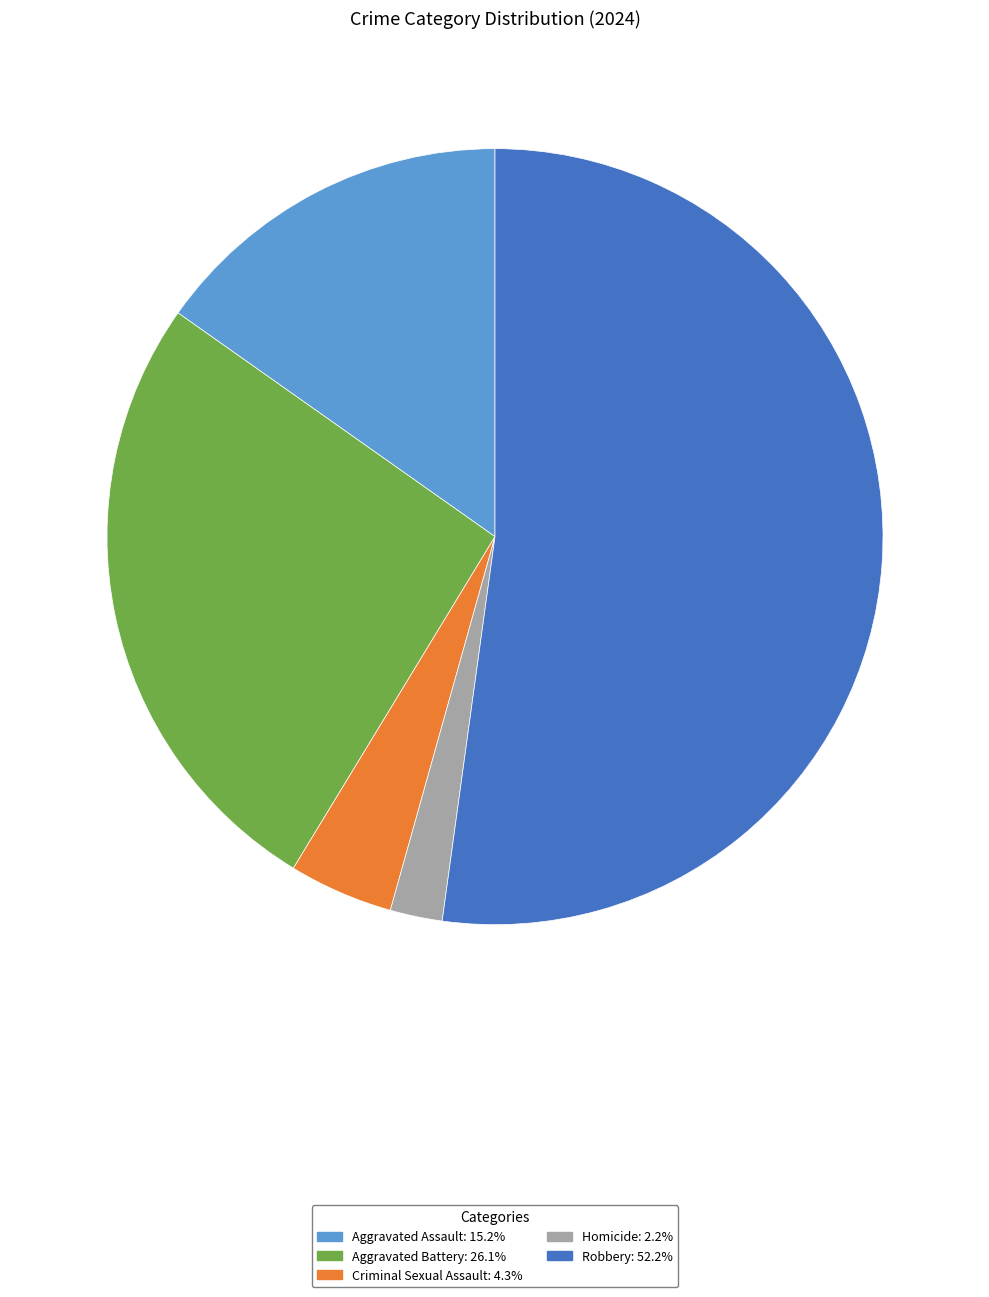

Is it true that Aggravated Assault is 15% of the pie?

True